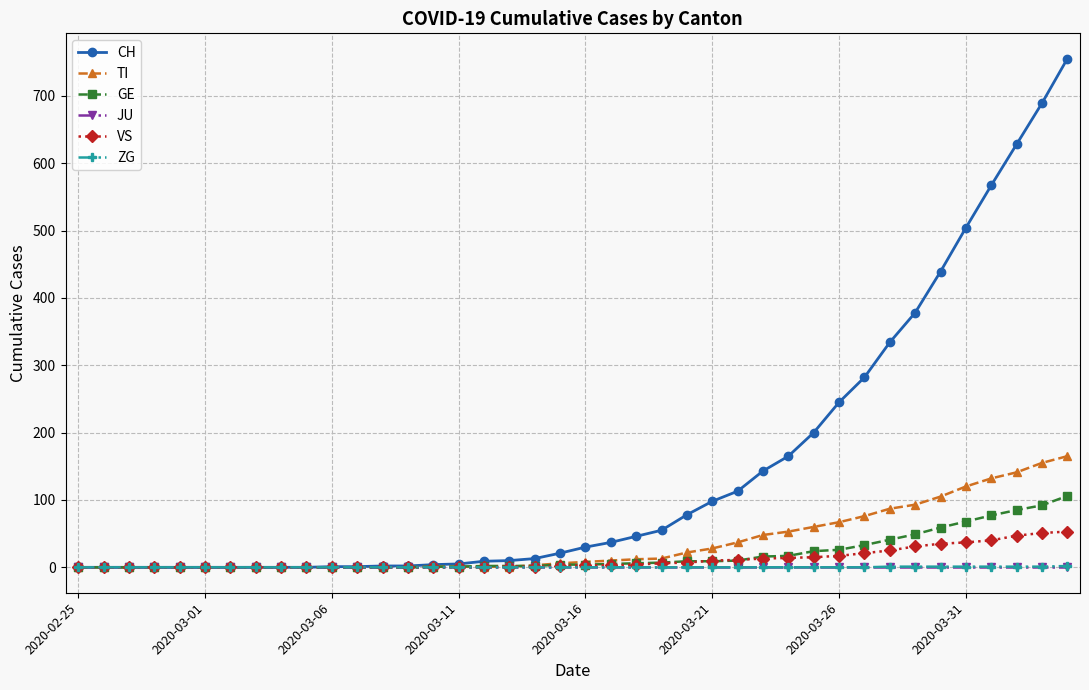

Which series has the largest total across all categories?

CH